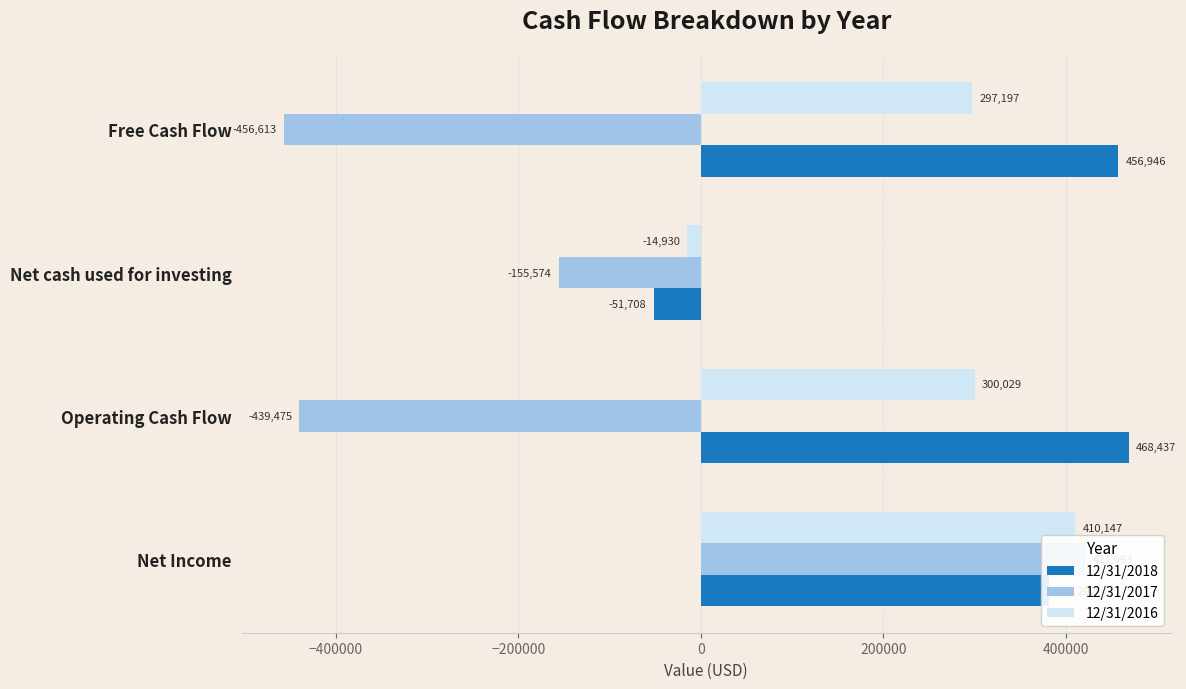

Are the bars horizontal?

Yes